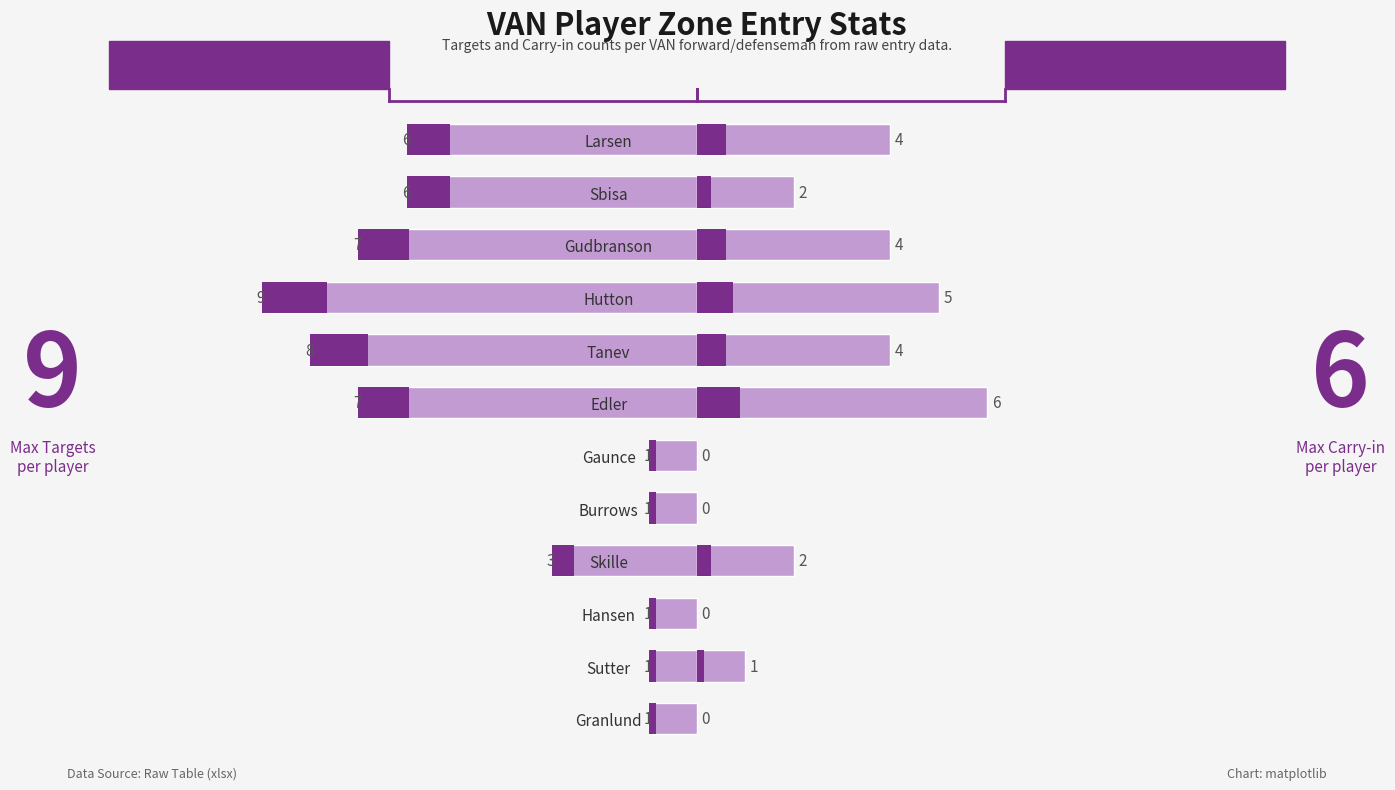

Which has a higher value, Skille or Larsen?

Larsen